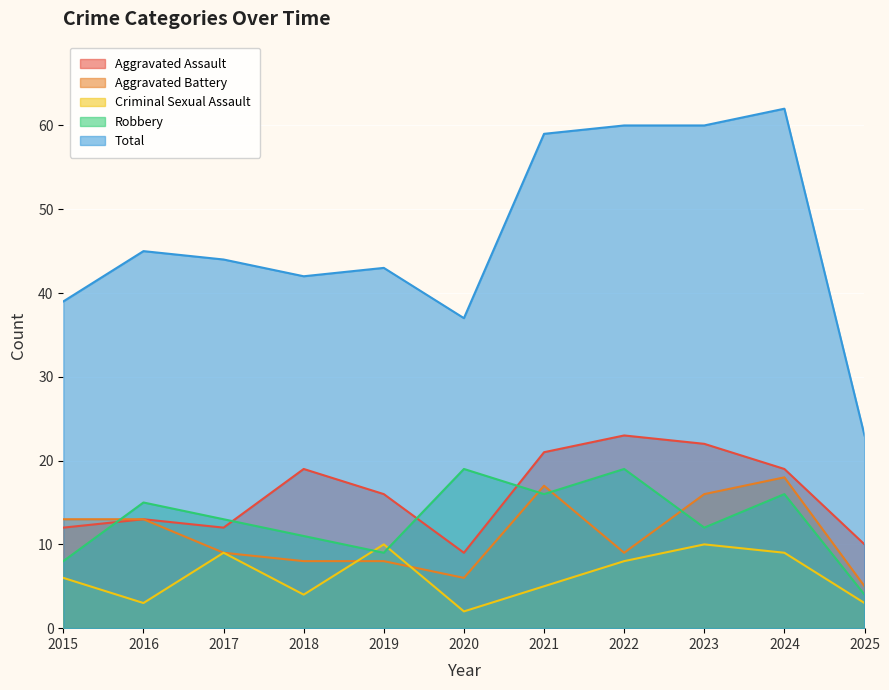

List the labels in order of Aggravated Battery value, smallest first.

2025, 2020, 2018, 2019, 2017, 2022, 2015, 2016, 2023, 2021, 2024